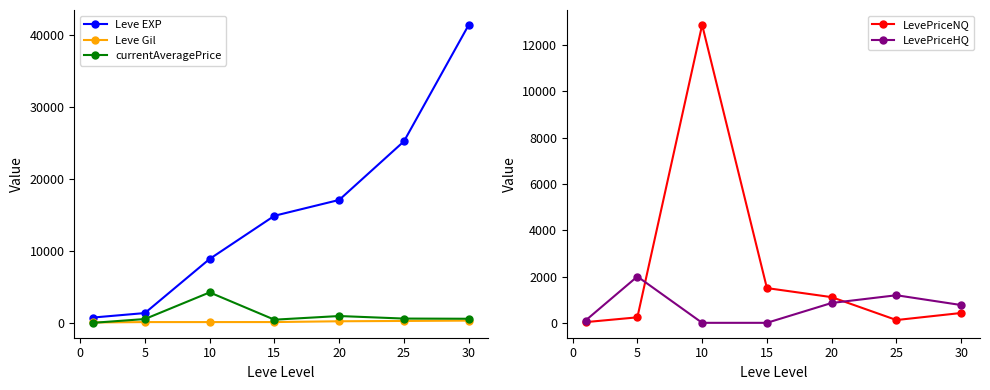

At which label is LevePriceNQ closest to 6446?

15